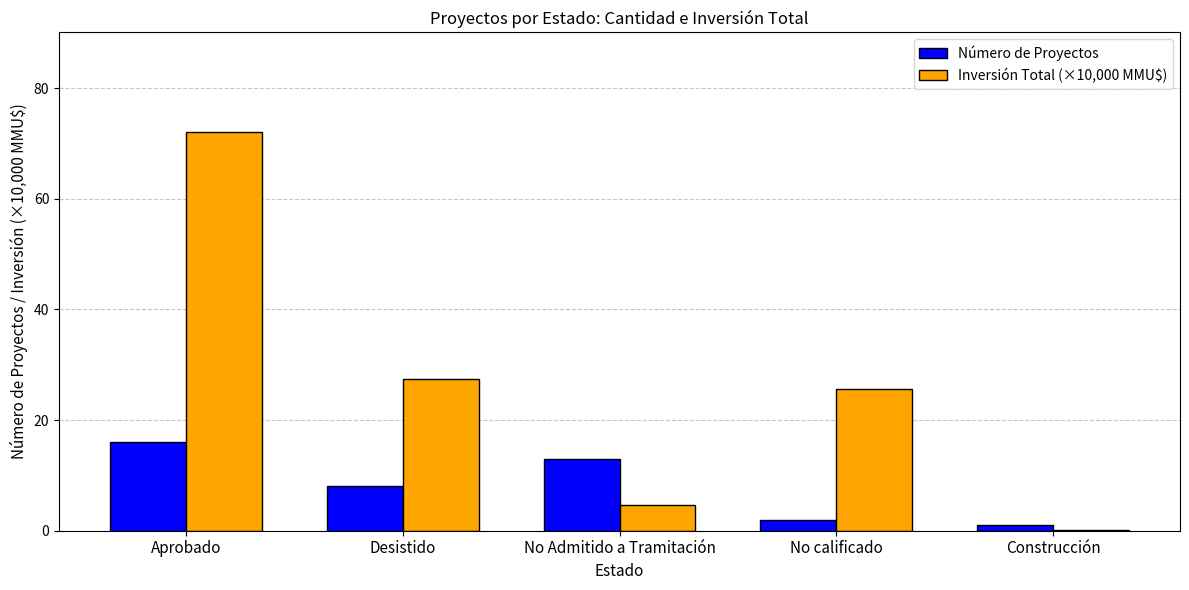

At which category is the sum across all series the highest?

Aprobado